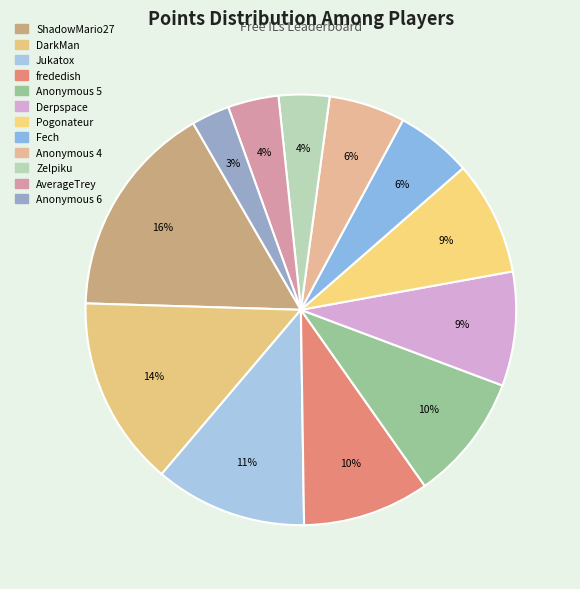

The Jukatox slice represents 5% of the pie. True or false?

False